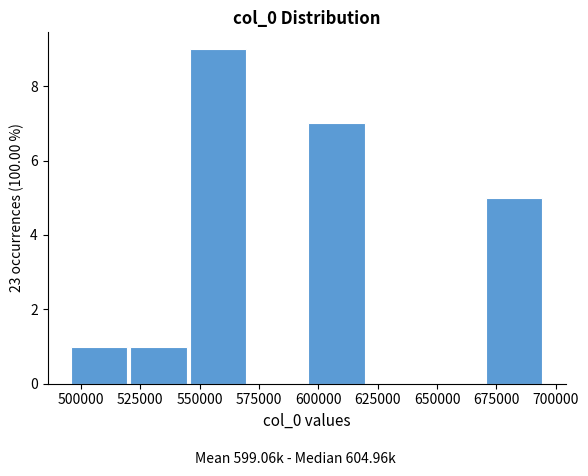

How tall is the bar that spans 545000 to 570000 on the x-axis? Neither the bar edges nor the heights are printed on the chart, so give them approximately, as read against the axes.

9